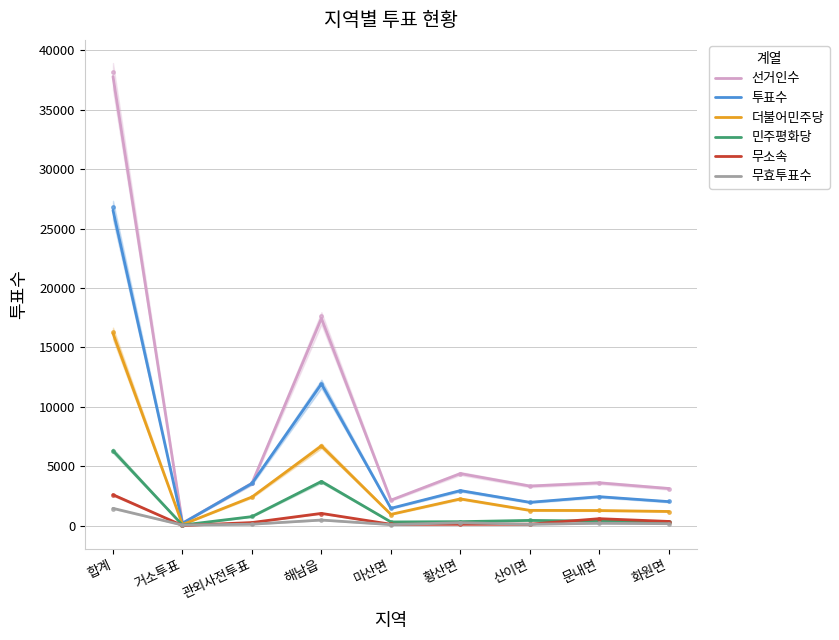

Reading left to right, list all the values displayed in this chart.

선거인수: 합계=37799	거소투표=205	관외사전투표=3564	해남읍=17444	마산면=2144	황산면=4380	산이면=3333	문내면=3604	화원면=3125
투표수: 합계=26539	거소투표=198	관외사전투표=3550	해남읍=11930	마산면=1457	황산면=2949	산이면=1963	문내면=2436	화원면=2021
더불어민주당: 합계=16178	거소투표=89	관외사전투표=2410	해남읍=6711	마산면=947	황산면=2251	산이면=1286	문내면=1271	화원면=1193
민주평화당: 합계=6306	거소투표=48	관외사전투표=759	해남읍=3718	마산면=310	황산면=334	산이면=441	문내면=379	화원면=311
무소속: 합계=2599	거소투표=11	관외사전투표=260	해남읍=1030	마산면=114	황산면=118	산이면=123	문내면=586	화원면=353
무효투표수: 합계=1456	거소투표=50	관외사전투표=121	해남읍=471	마산면=86	황산면=246	산이면=113	문내면=200	화원면=164